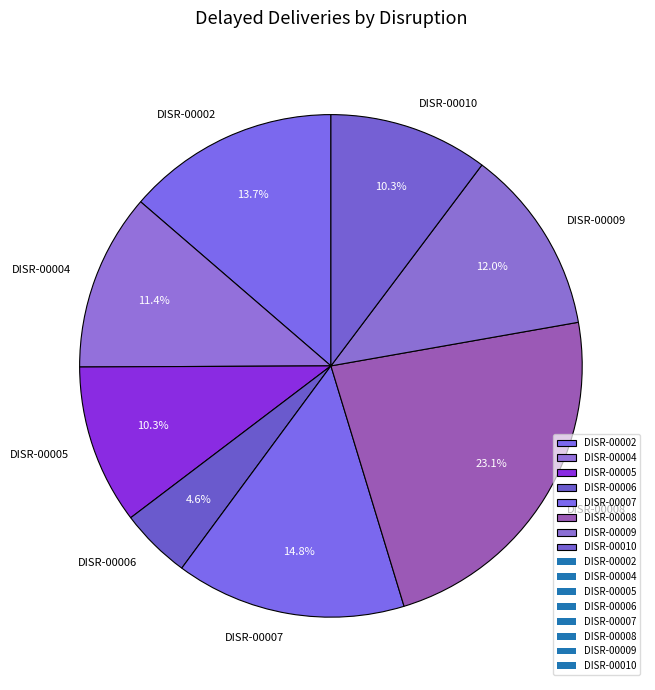

Is the sum of DISR-00010 and DISR-00002 greater than half?

No